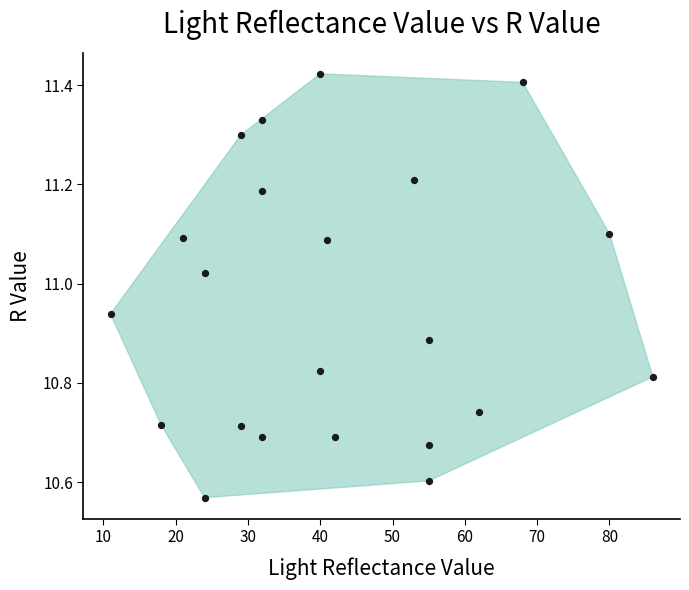

What is the range of Y values (max minus min)?

0.9